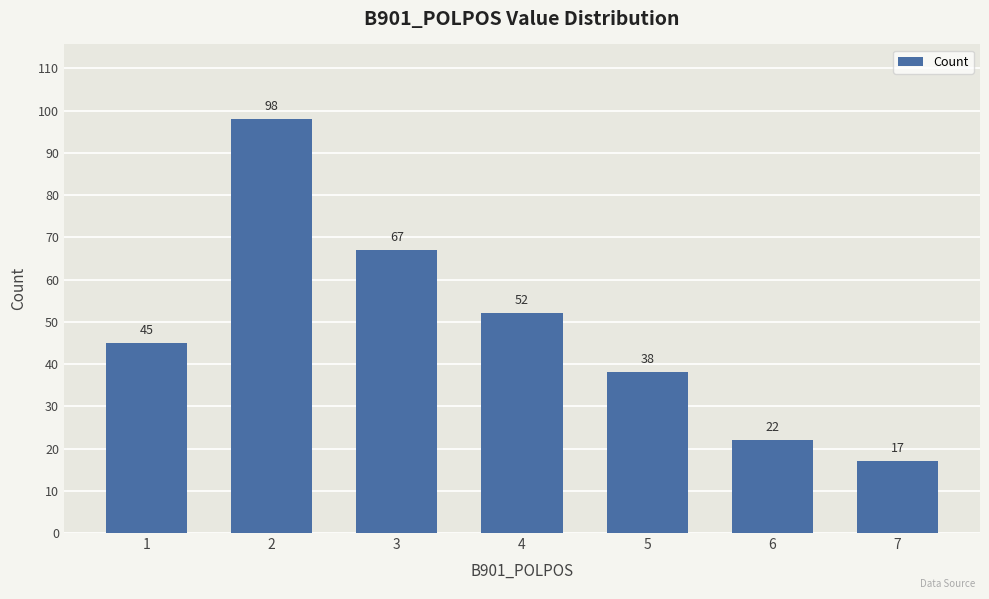

Reading left to right, what are all the values shown in this chart?

1=45	2=98	3=67	4=52	5=38	6=22	7=17